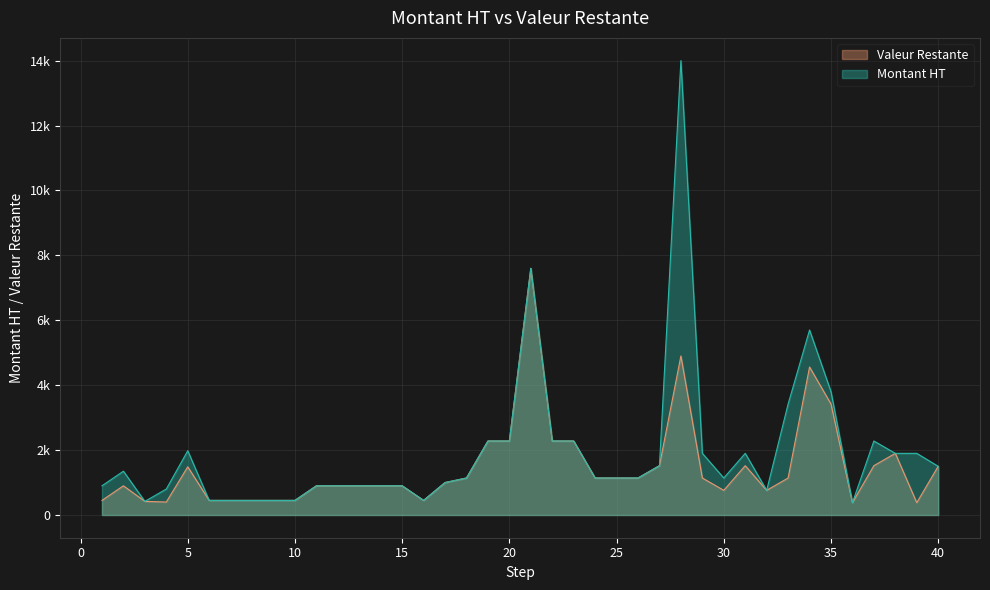

Does the chart display data point markers on the line(s)?

No